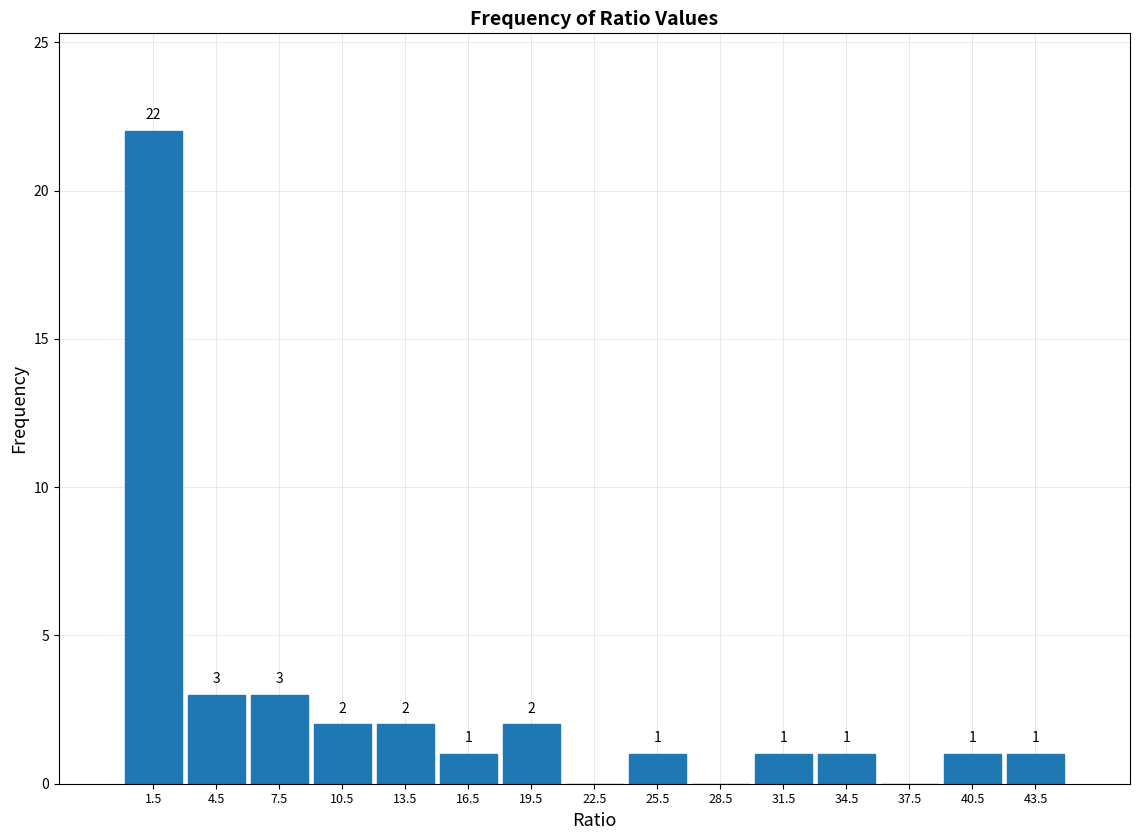

Over which range of the x-axis is the bar tallest?

0 to 3